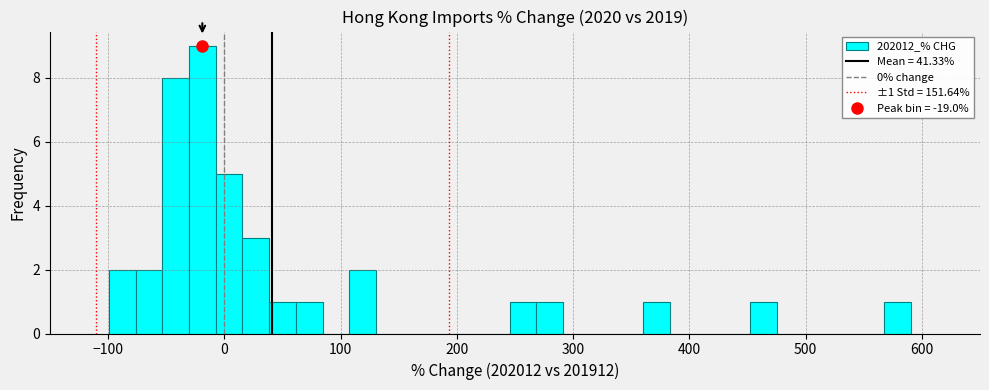

Read against the x-axis, roughly where is the centre of the tallest bar?

-20